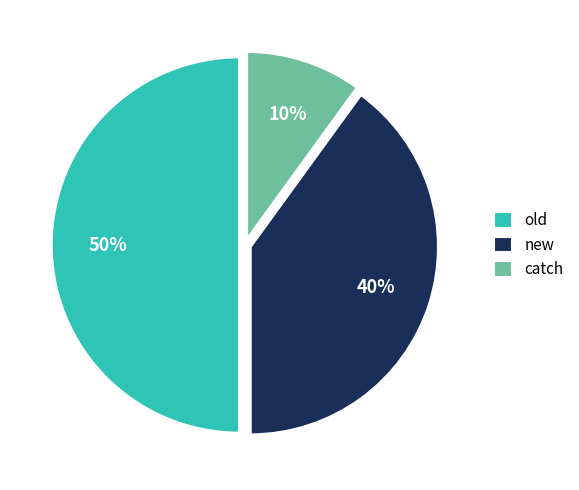

Does catch represent more than half of the total?

No